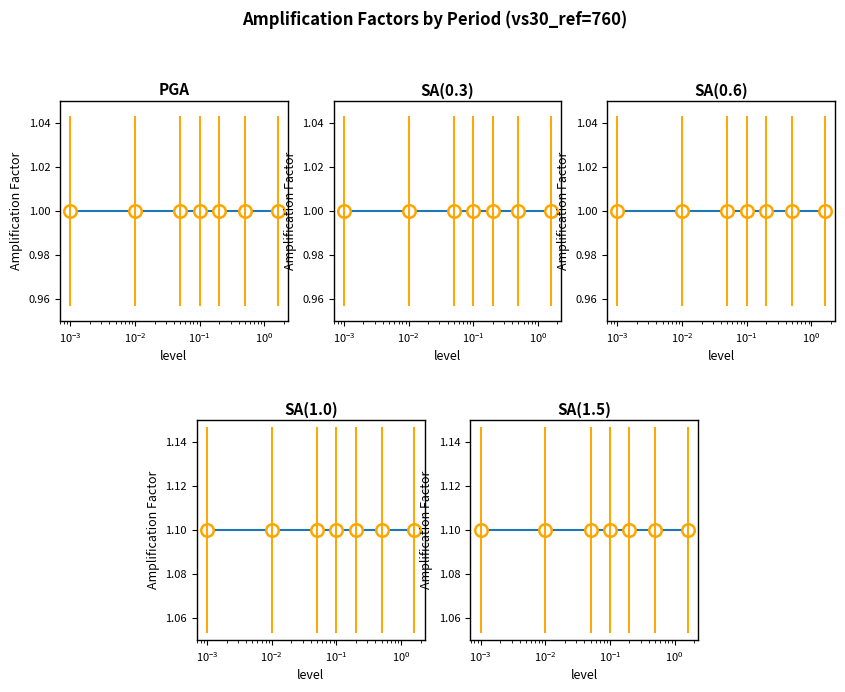

The value of SA(1.0) at $\mathdefault{10^{-4}}$ is 1.9. True or false?

False